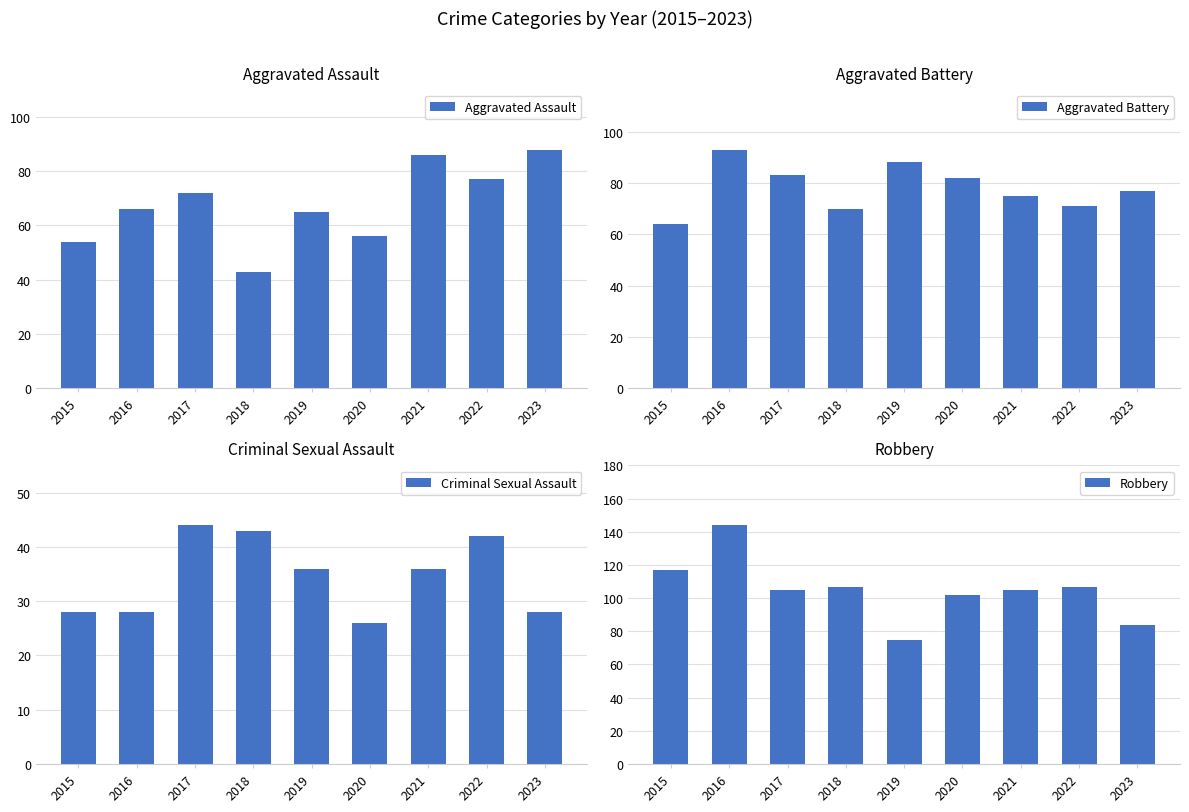

What is the average value of the Aggravated Assault series?

67